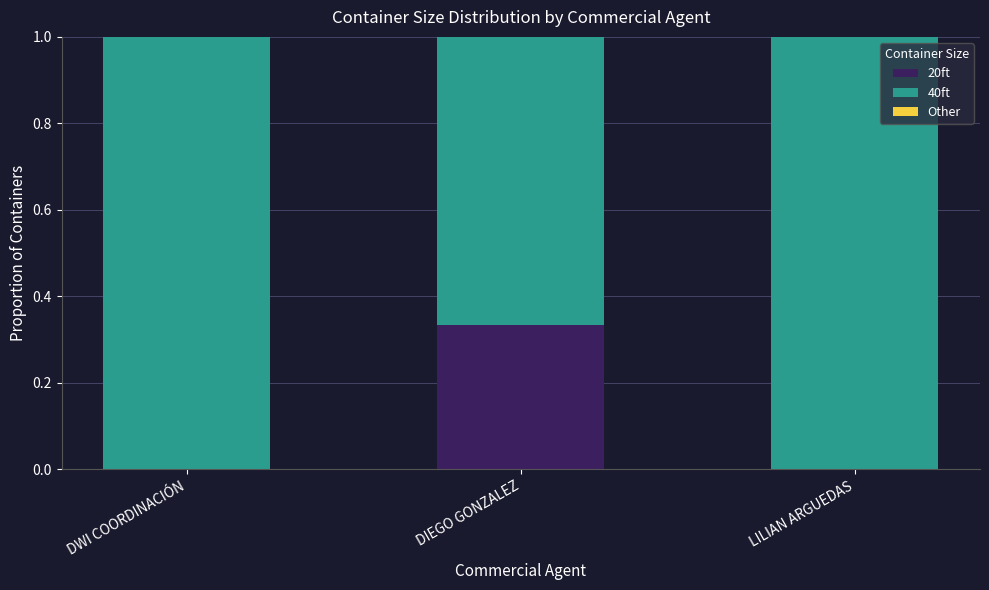

Which category has the highest value in the 20ft series?

DIEGO GONZALEZ